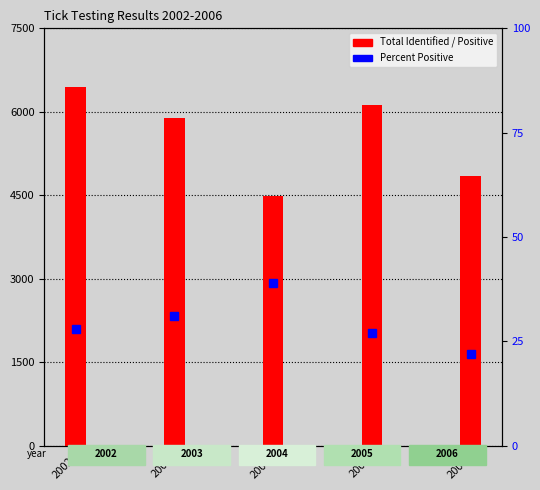

Reading left to right, what are all the values shown in this chart?

Total Identified: 2002=6437	2003=5886	2004=4495	2005=6123	2006=4855
Total Positive: 2002=1770	2003=1735	2004=1645	2005=1613	2006=520
Percent Positive: 2002=28	2003=31	2004=39	2005=27	2006=22